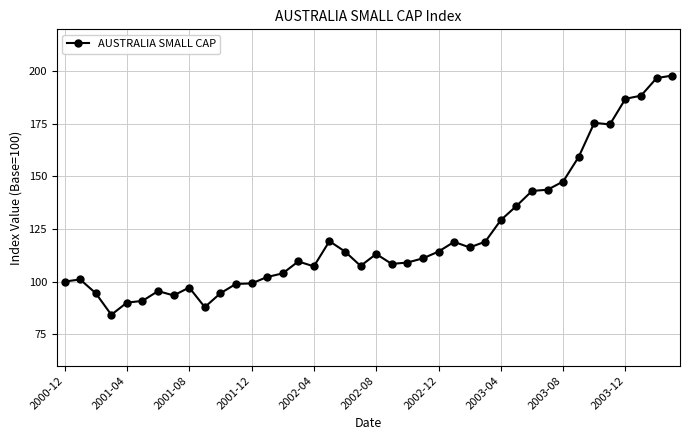

True or false: the data has more than 0 interior local peaks.

True